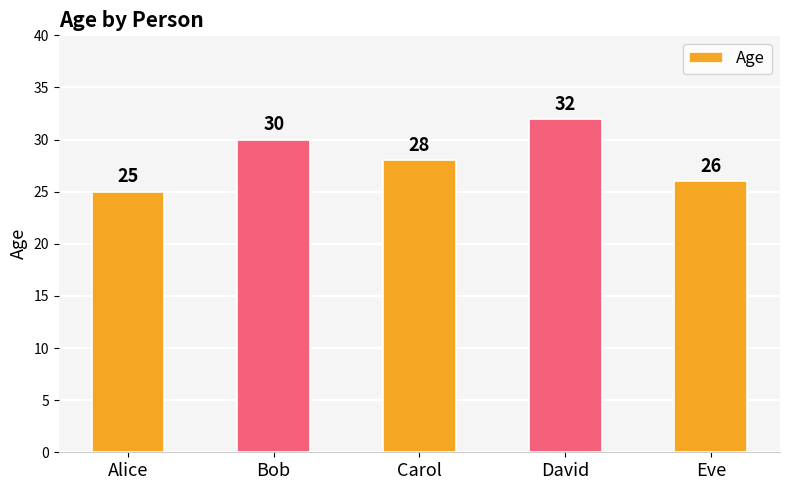

At which label is the value closest to 28?

Carol